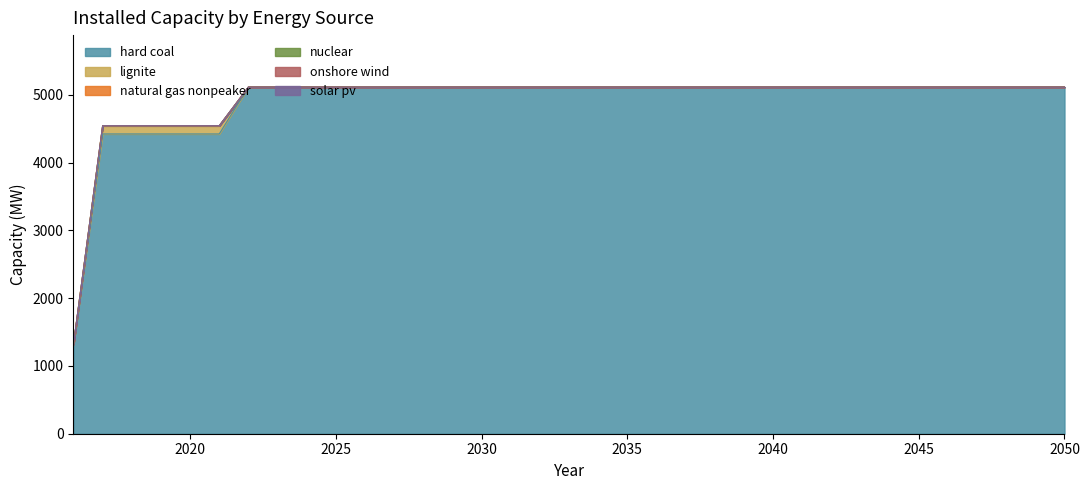

True or false: nuclear and solar pv cross at least once.

False